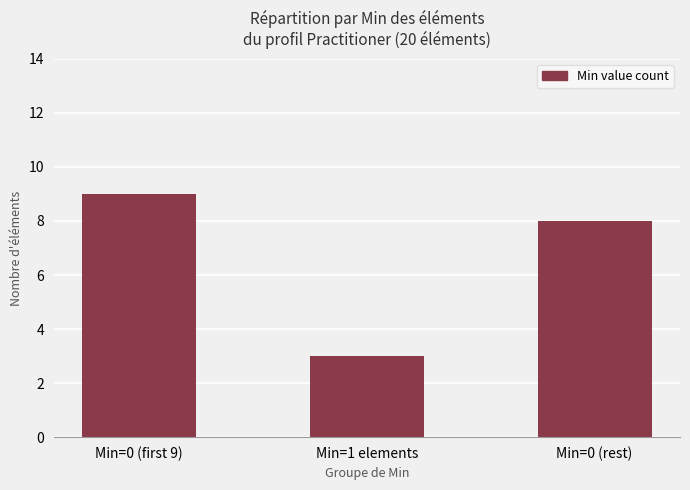

Reading left to right, what are all the values shown in this chart?

Min=0 (first 9)=9	Min=1 elements=3	Min=0 (rest)=8